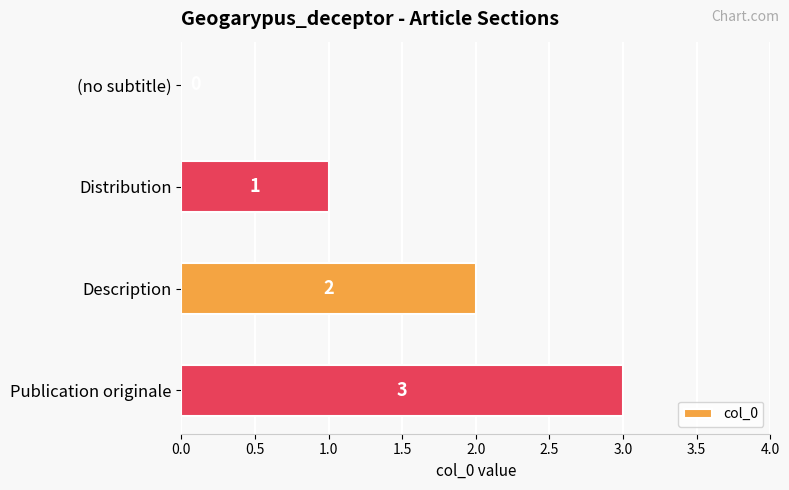

Which category has the highest value across all series?

Publication originale